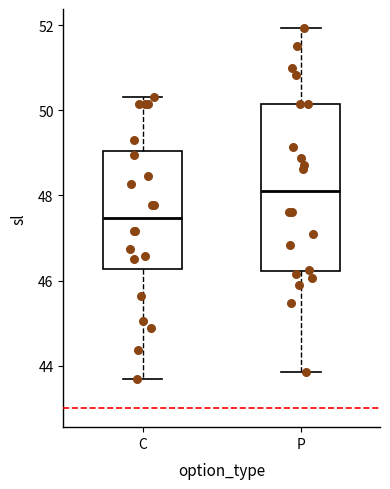

Reading left to right, read every box against the y-axis: the position of its median line, the range the box covers, and the ends of its whiskers. The values are not printed on the chart, so give them approximately, as read against the axis.

C: median 47.4, box 46.2 to 49.0, whiskers 43.6 to 50.4
P: median 48.2, box 46.2 to 50.2, whiskers 43.8 to 52.0